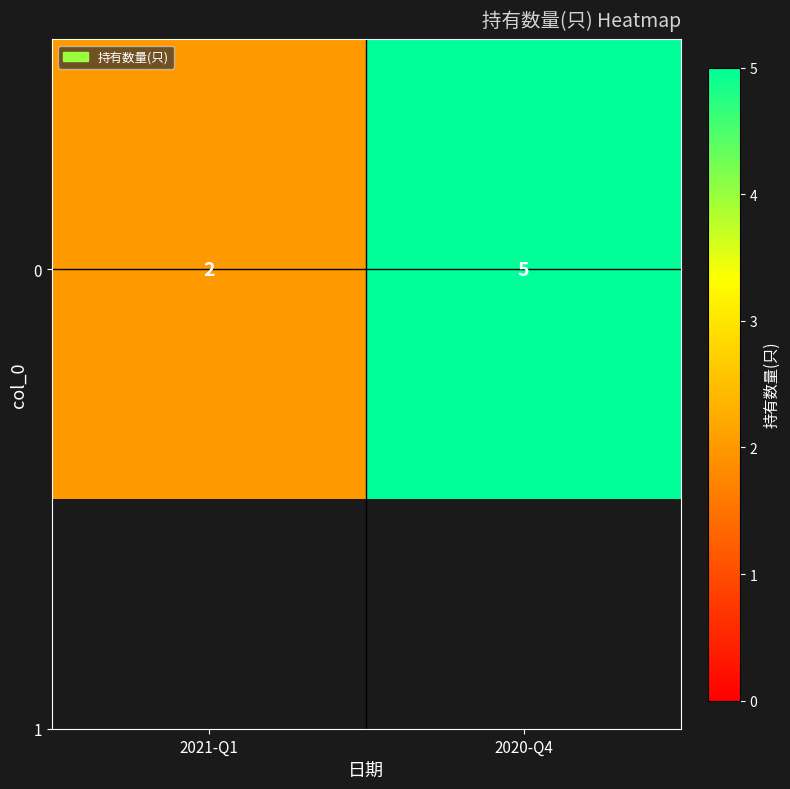

What is the approximate value at 2021-Q1?

2